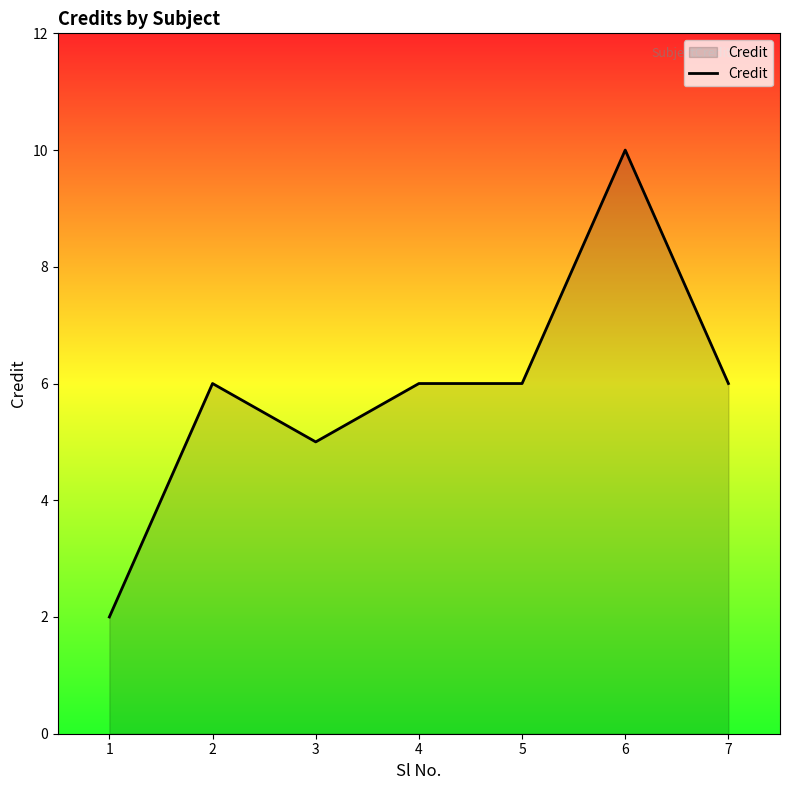

At which category does the data reach its first local peak?

2